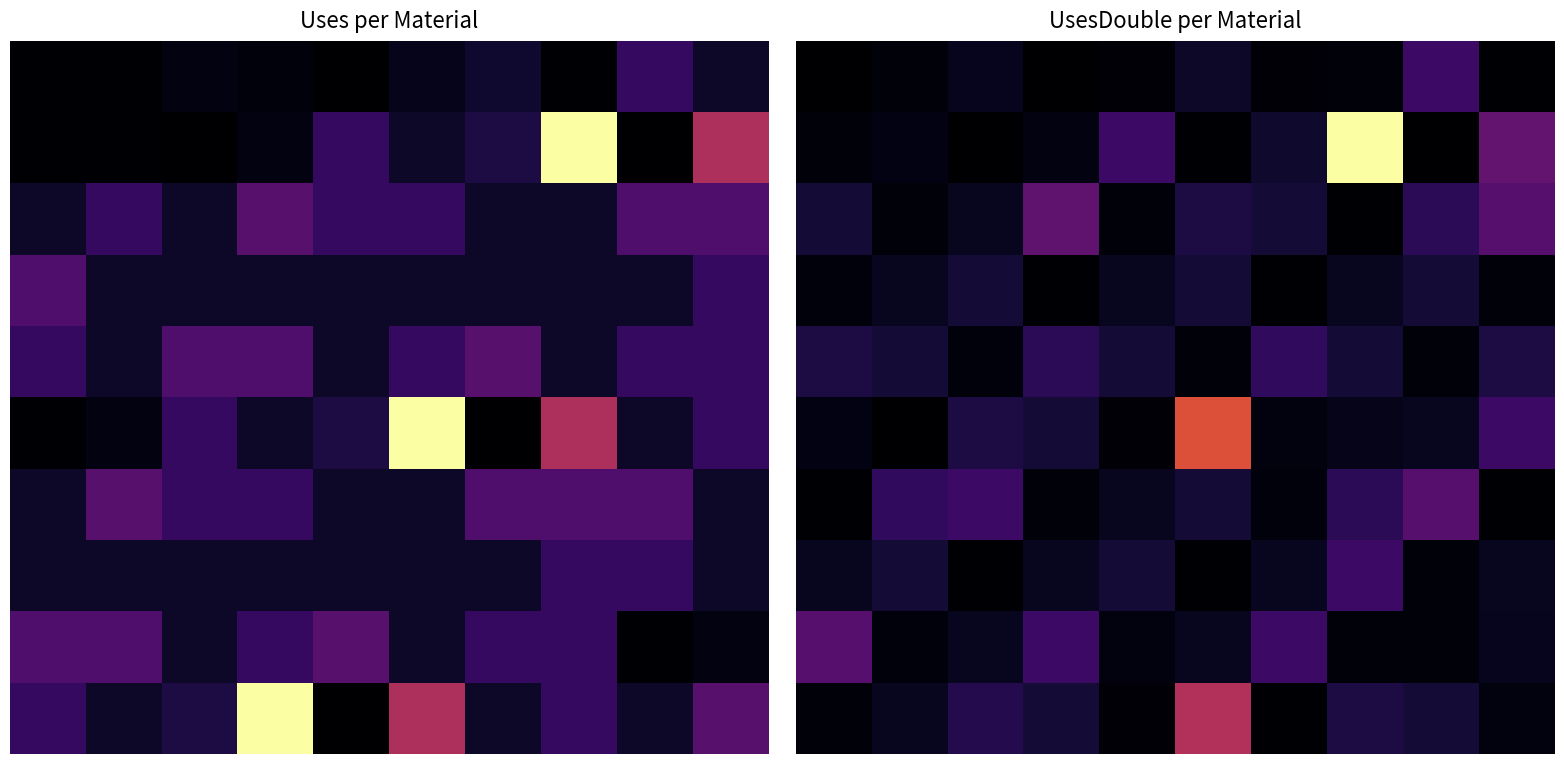

Count the number of categories in the chart.

10